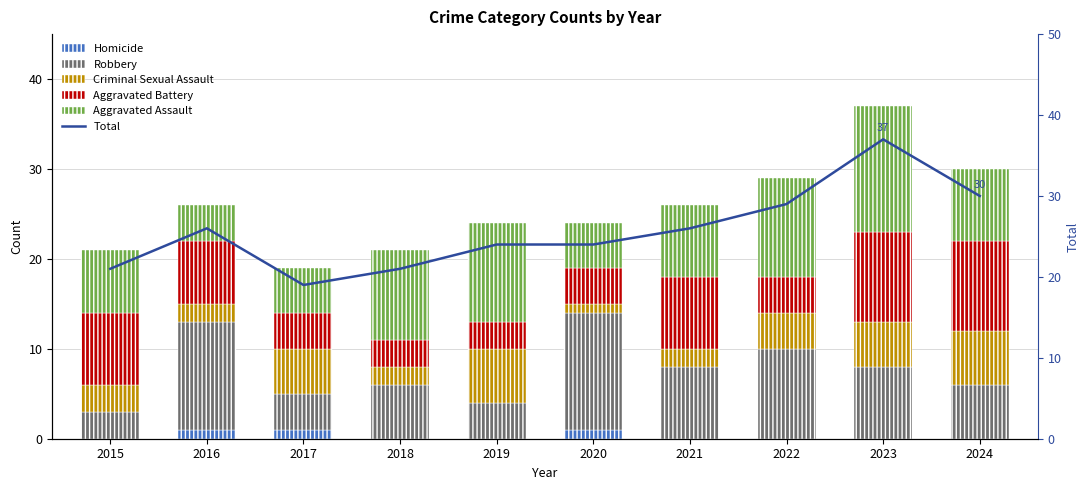

Which series has the largest range (max minus min)?

Total